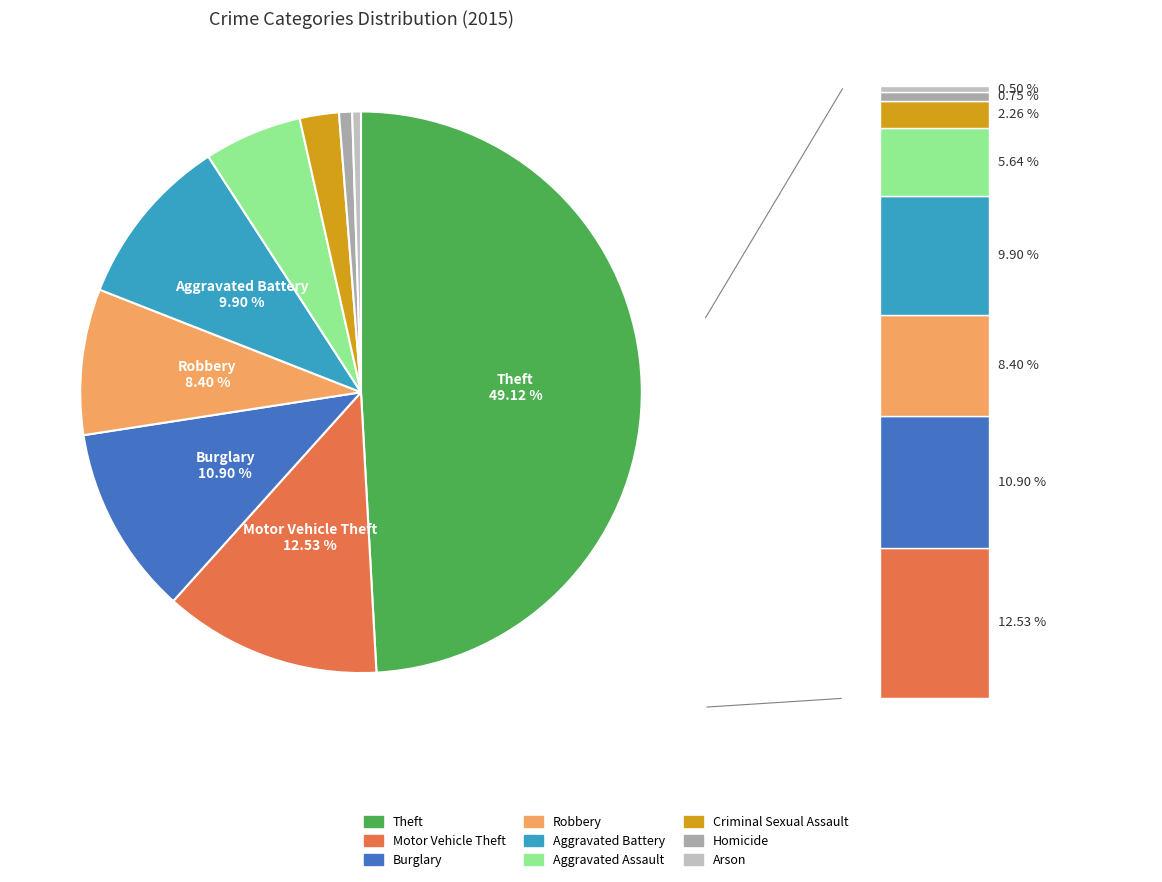

How many slices are in this pie chart?

9